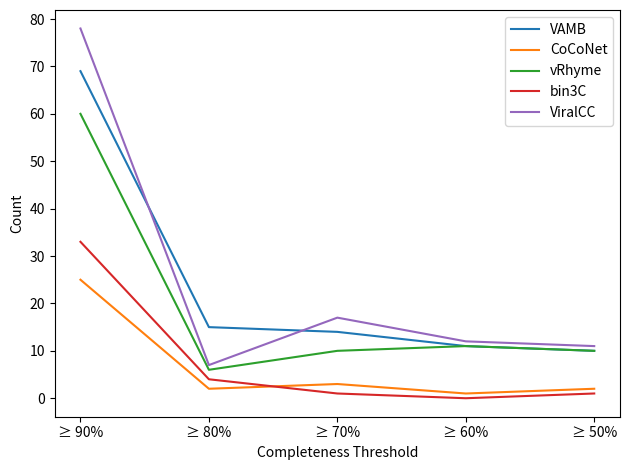

How many categories are shown in the chart?

5